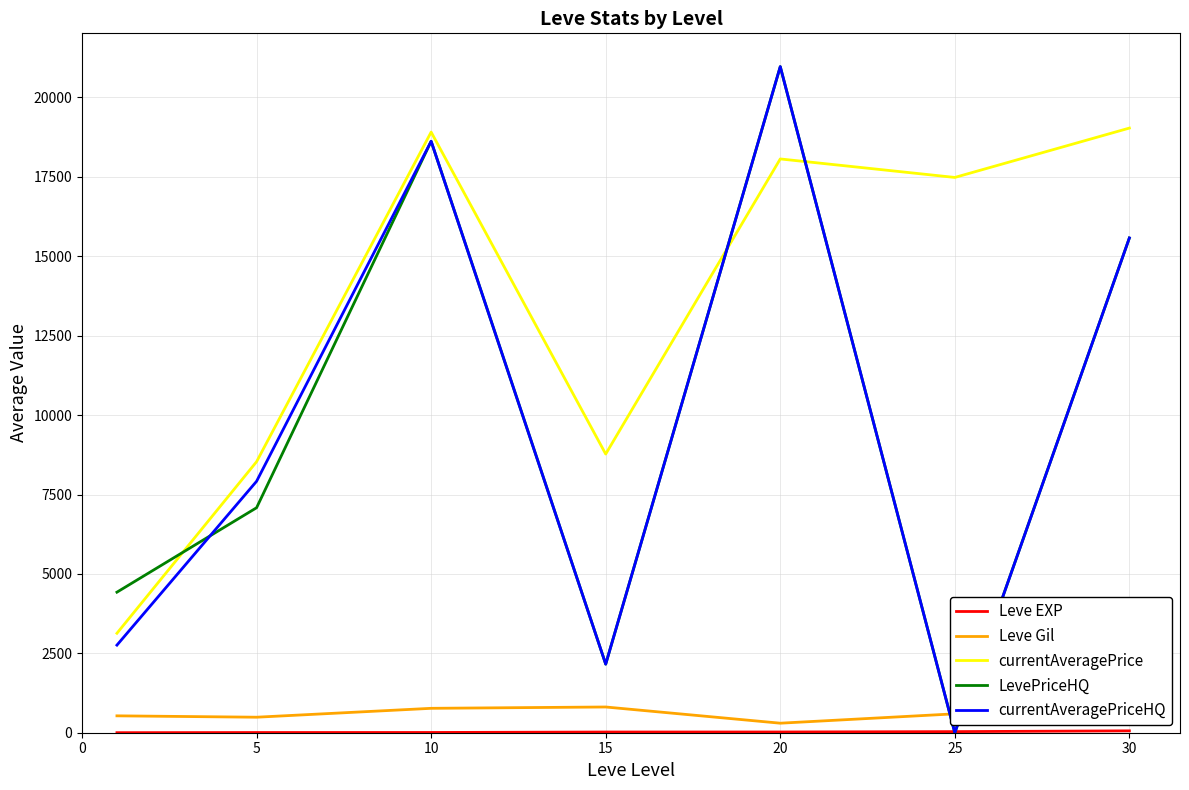

After their last crossing, which series has the higher values: LevePriceHQ or currentAveragePrice?

currentAveragePrice